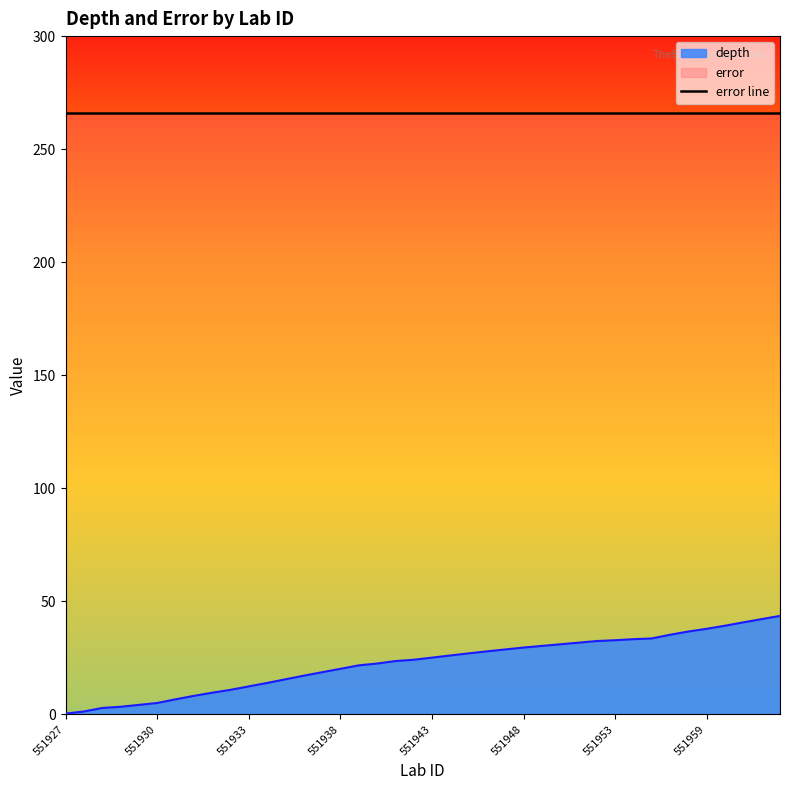

What is the value of the 37th point from the left?

39.3